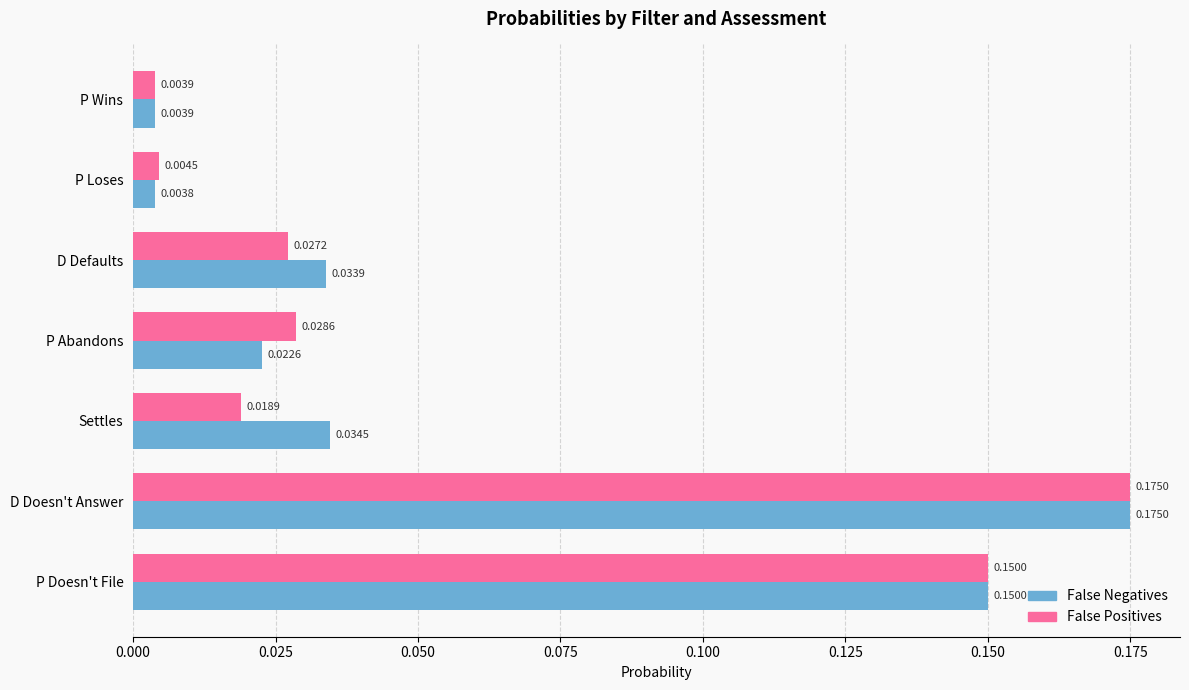

At which label is False Negatives closest to 0?

P Loses